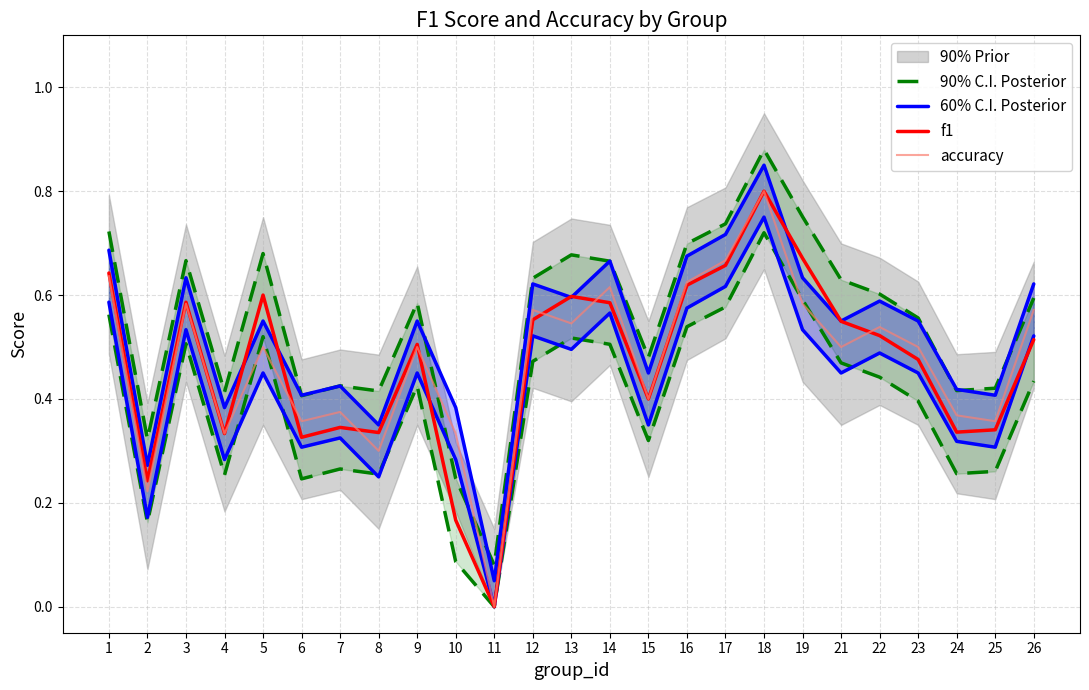

At which category does the chart reach its peak across all series?

18